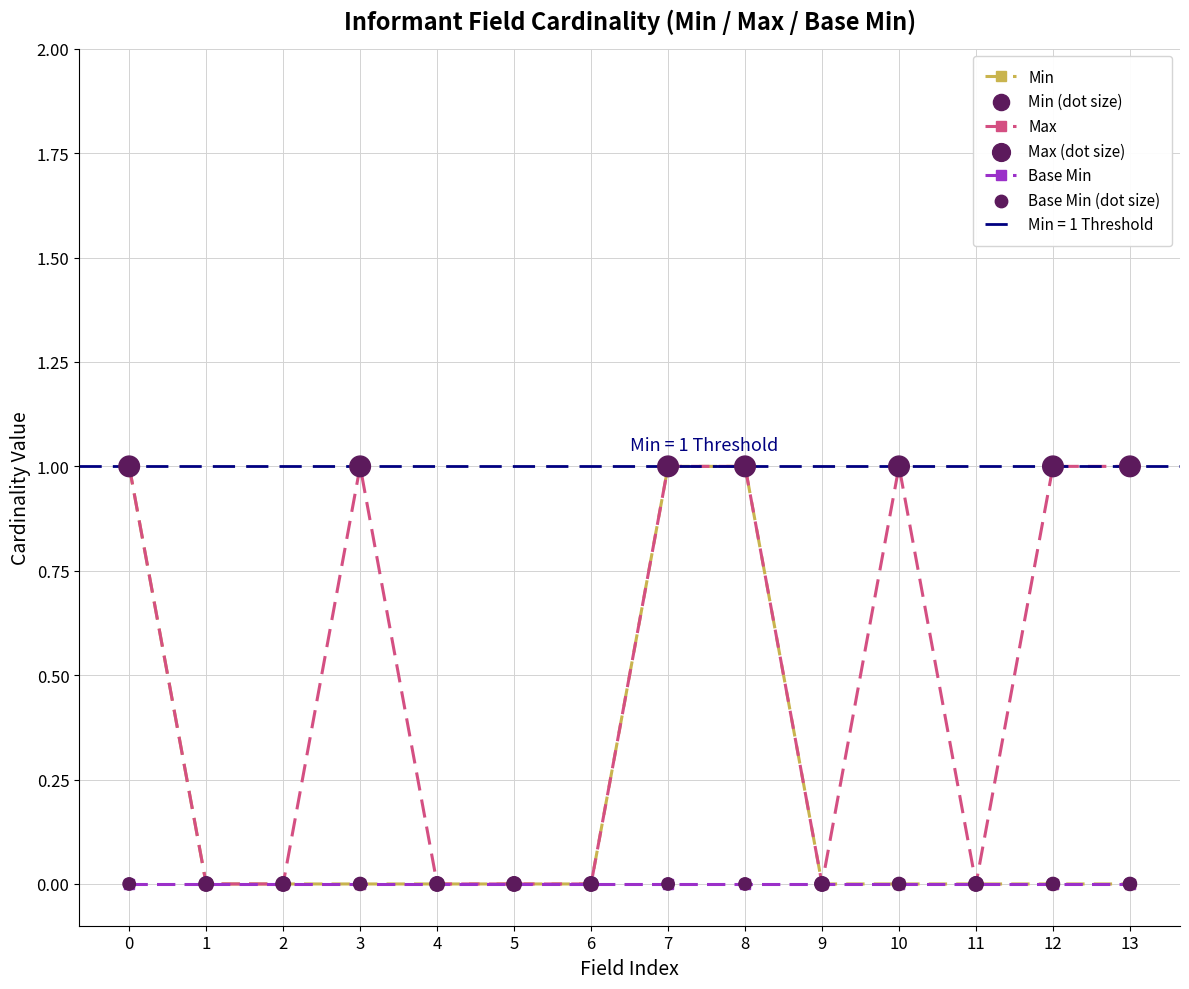

Is the value of Min (dot size) at 6 greater than the value of Max at 2?

No